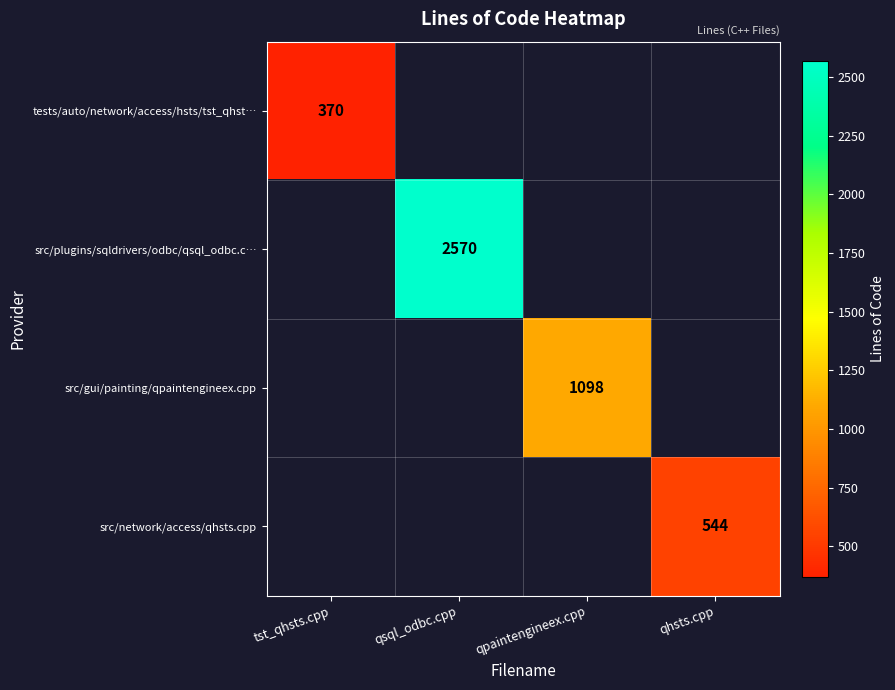

Which category has the lowest value in the tests/auto/network/access/hsts/tst_qhst… series?

tst_qhsts.cpp